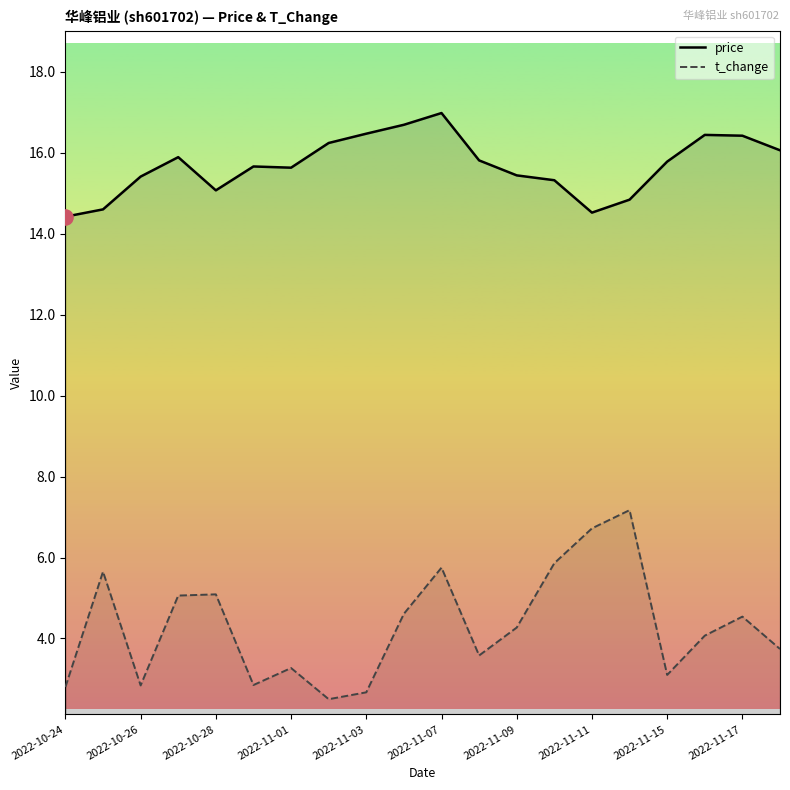

Which series reaches the maximum Y coordinate?

price